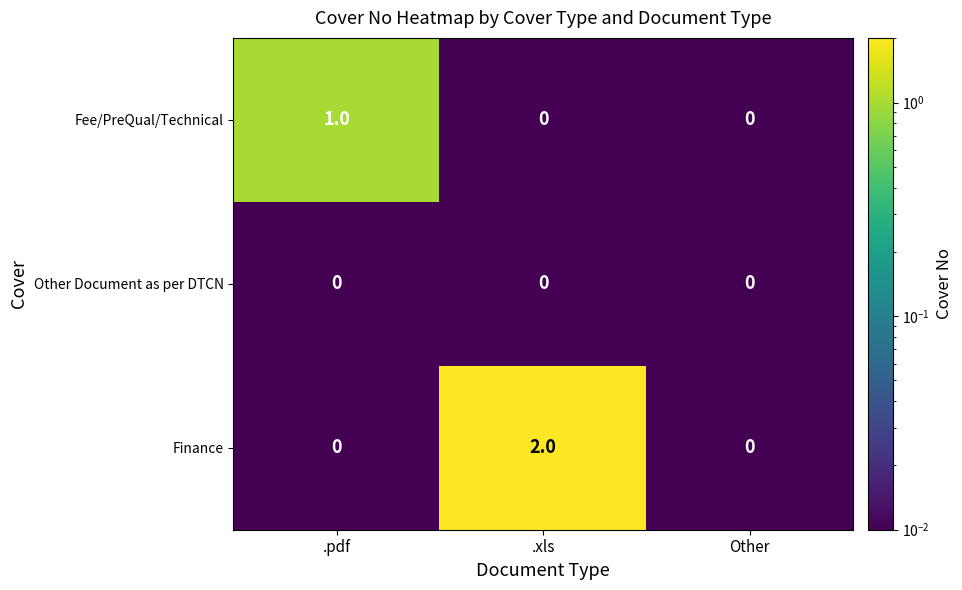

List the series in order of their peak value, highest first.

Finance, Fee/PreQual/Technical, Other Document as per DTCN